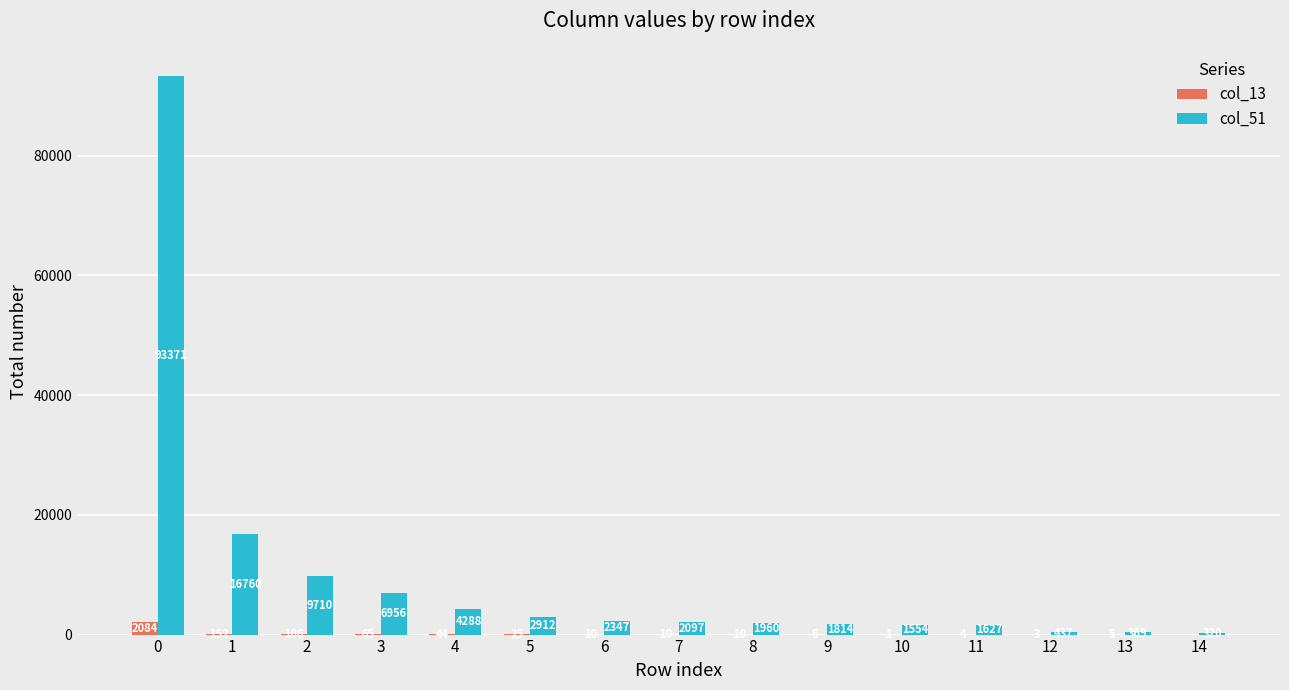

Is the value of col_51 at 8 greater than the value of col_13 at 5?

Yes